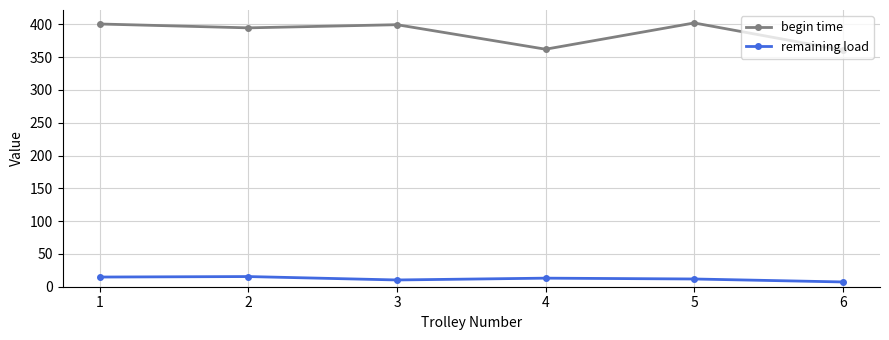

At how many categories does at least one series exceed 279?

6